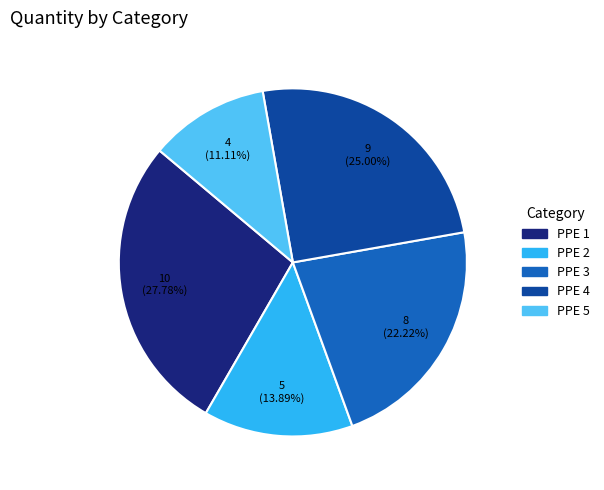

Does any single category account for the majority?

No